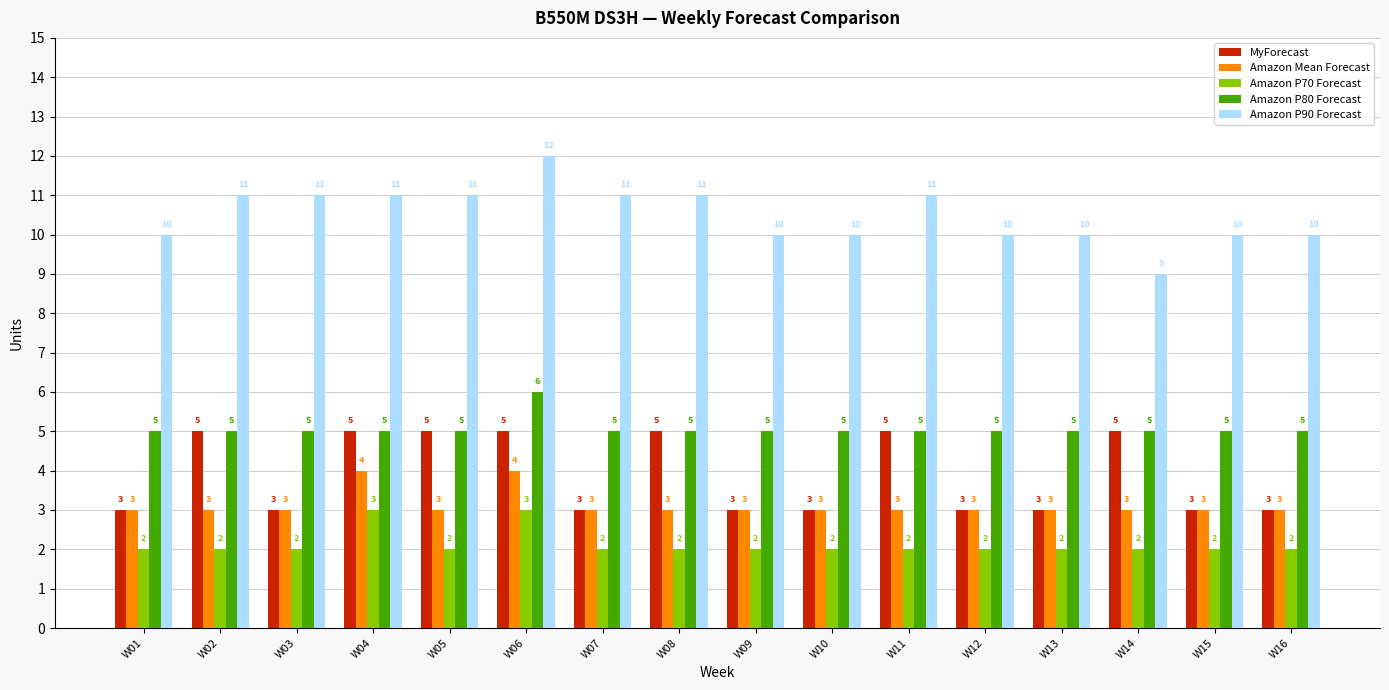

How many series are shown in this chart?

5